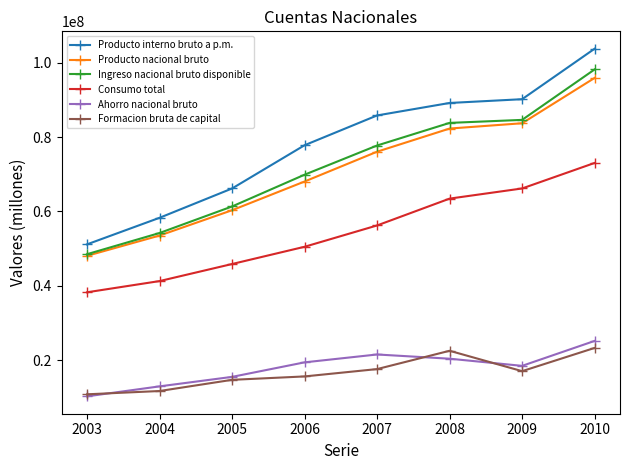

How many distinct data groups are displayed?

6